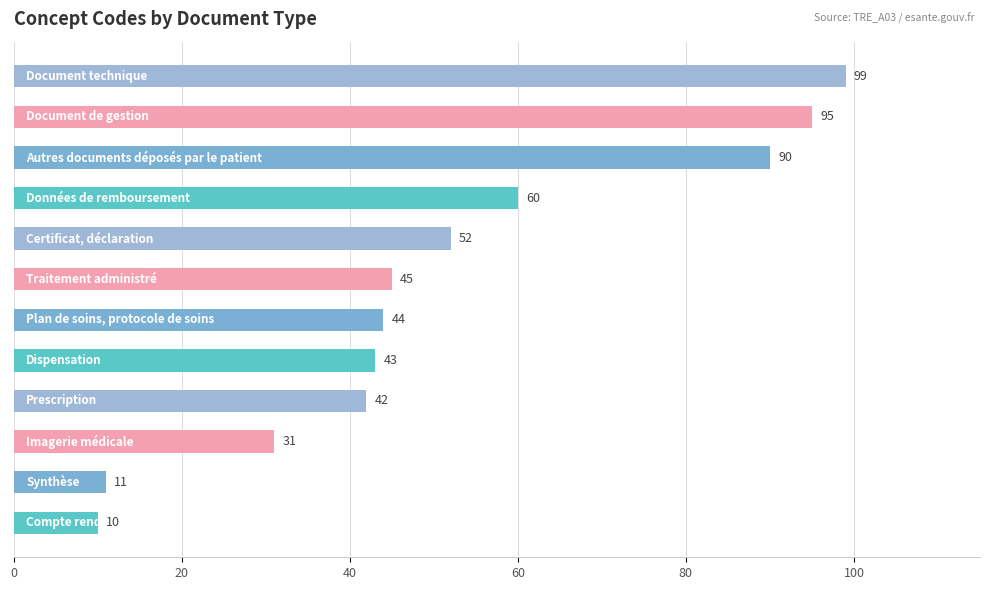

How many categories are shown in the chart?

12